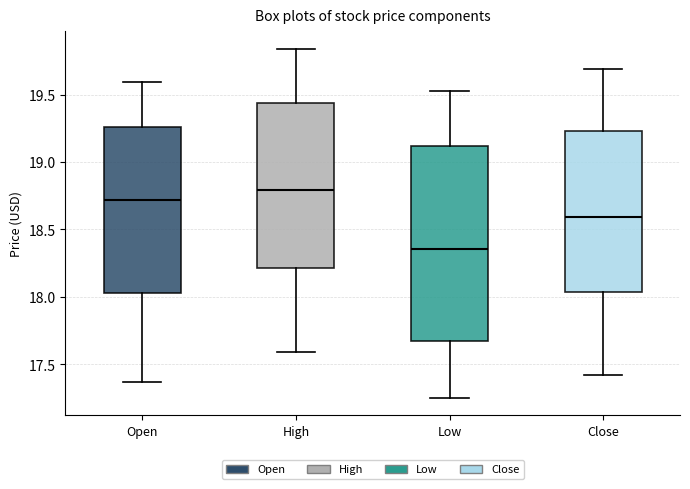

Which box's median line is the lowest?

Low